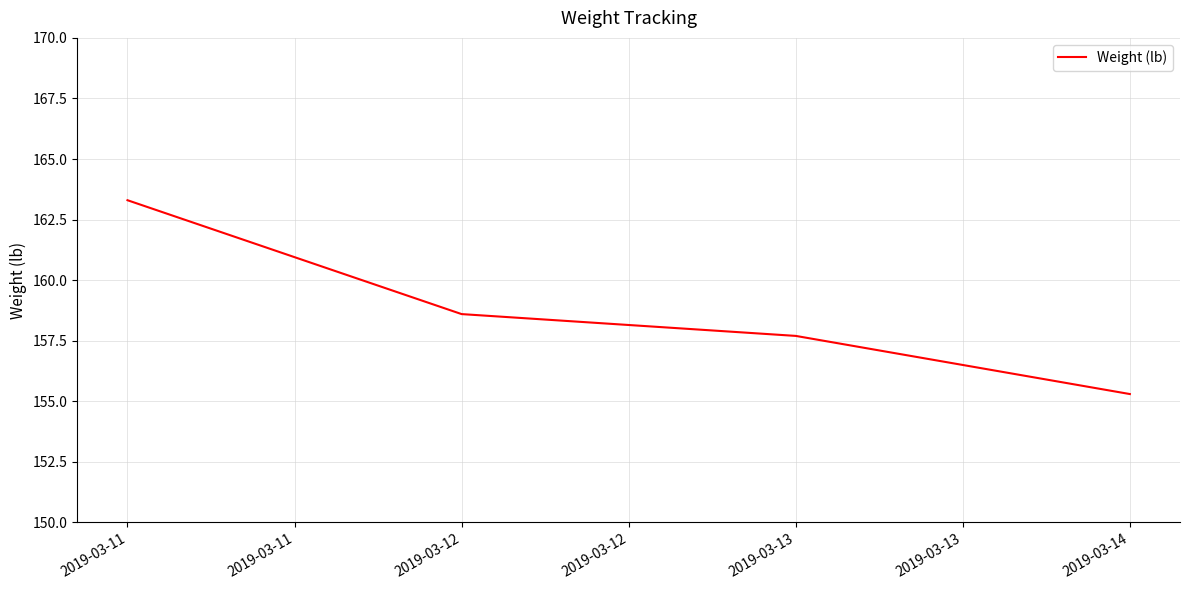

List the labels in order of value, smallest first.

2019-03-14, 2019-03-13, 2019-03-12, 2019-03-11